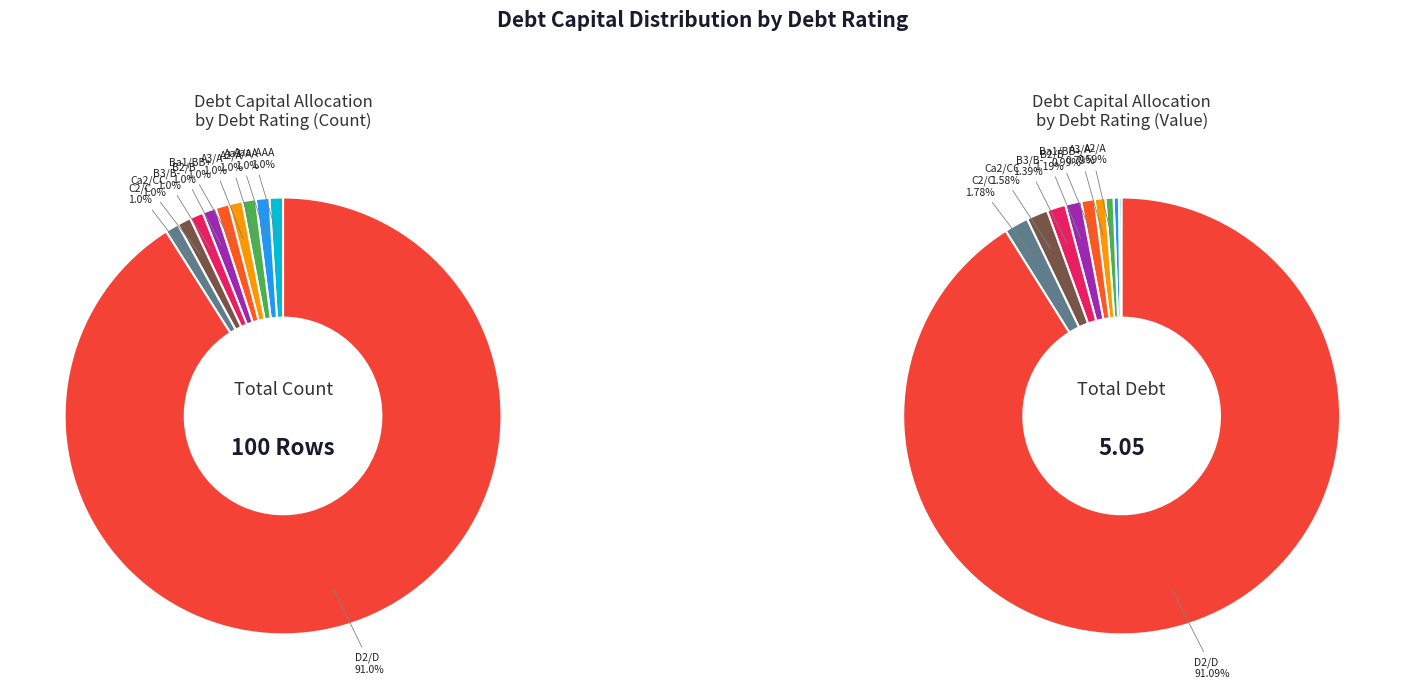

Which slice is the largest?

D2/D